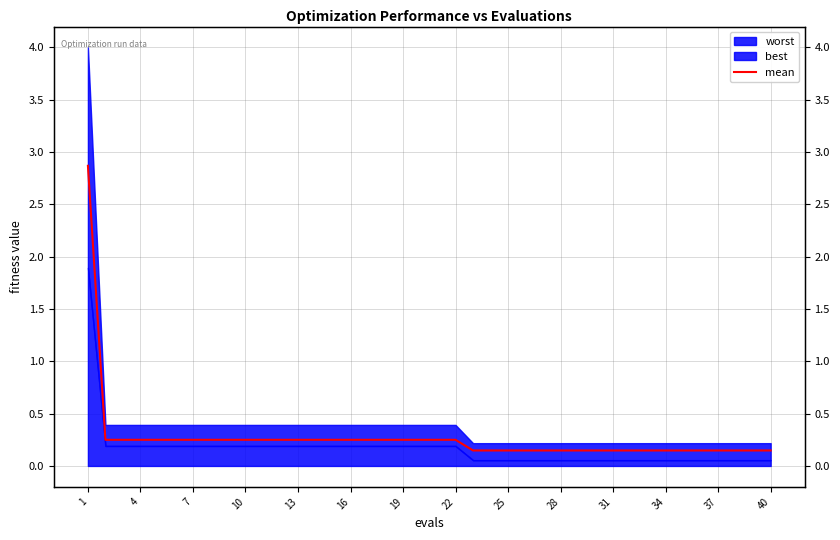

The value at 22 is 0.2. True or false?

True